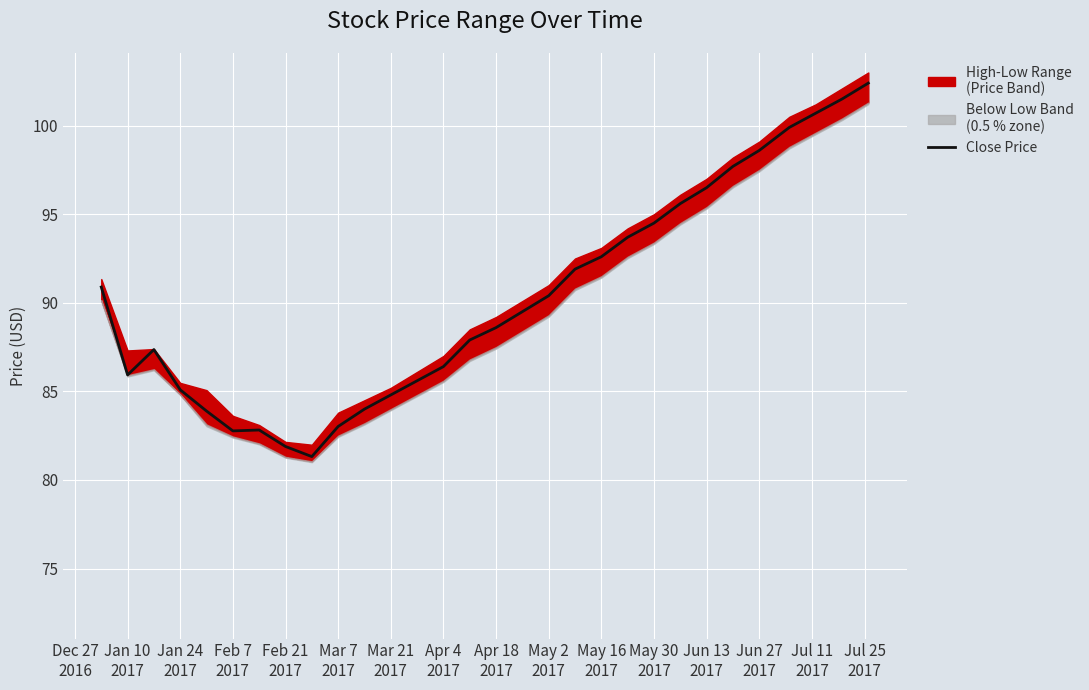

The value at Jun 13 2017 is 96.5. True or false?

True